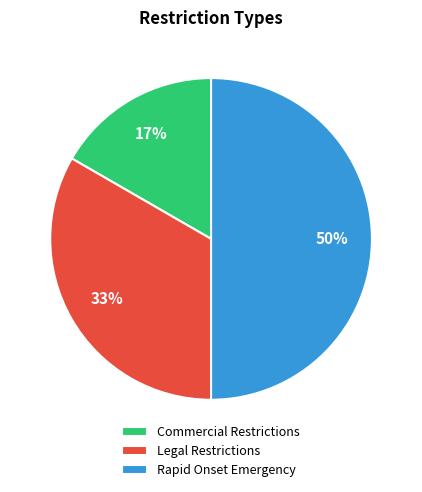

Is the sum of Rapid Onset Emergency and Commercial Restrictions greater than half?

Yes